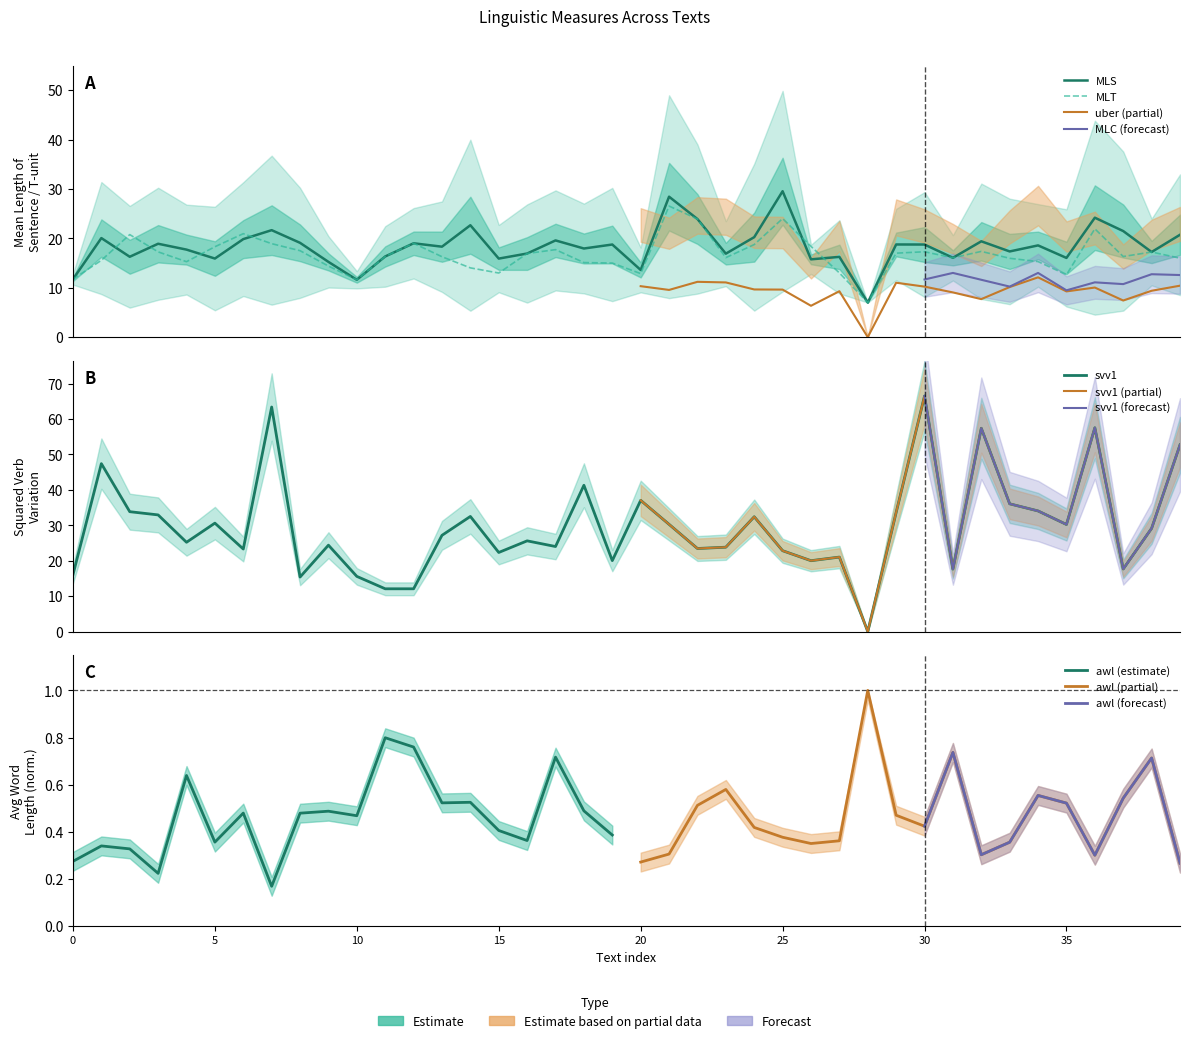

Is this an area chart (filled region under the line)?

No